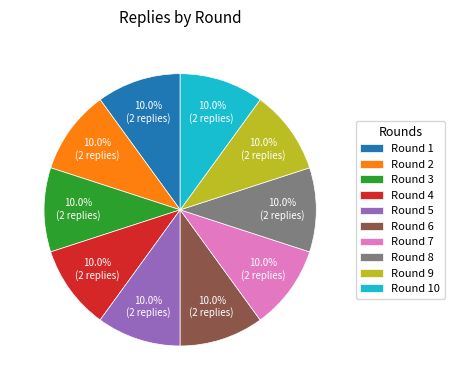

What portion of the pie excludes Round 5?

90.0%